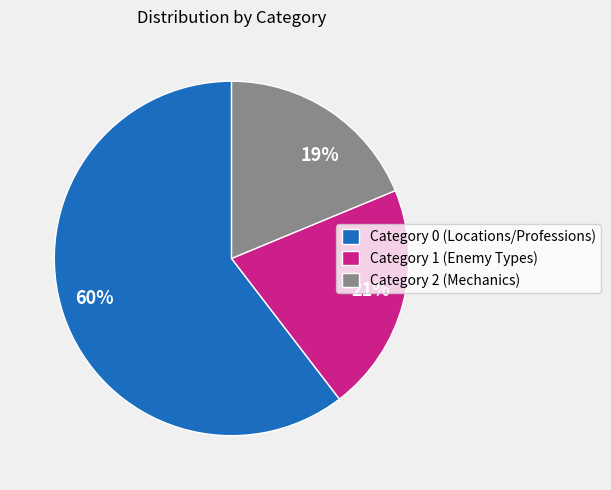

To the nearest percent, what is the combined percentage of Category 0 (Locations/Professions) and Category 2 (Mechanics)?

79%